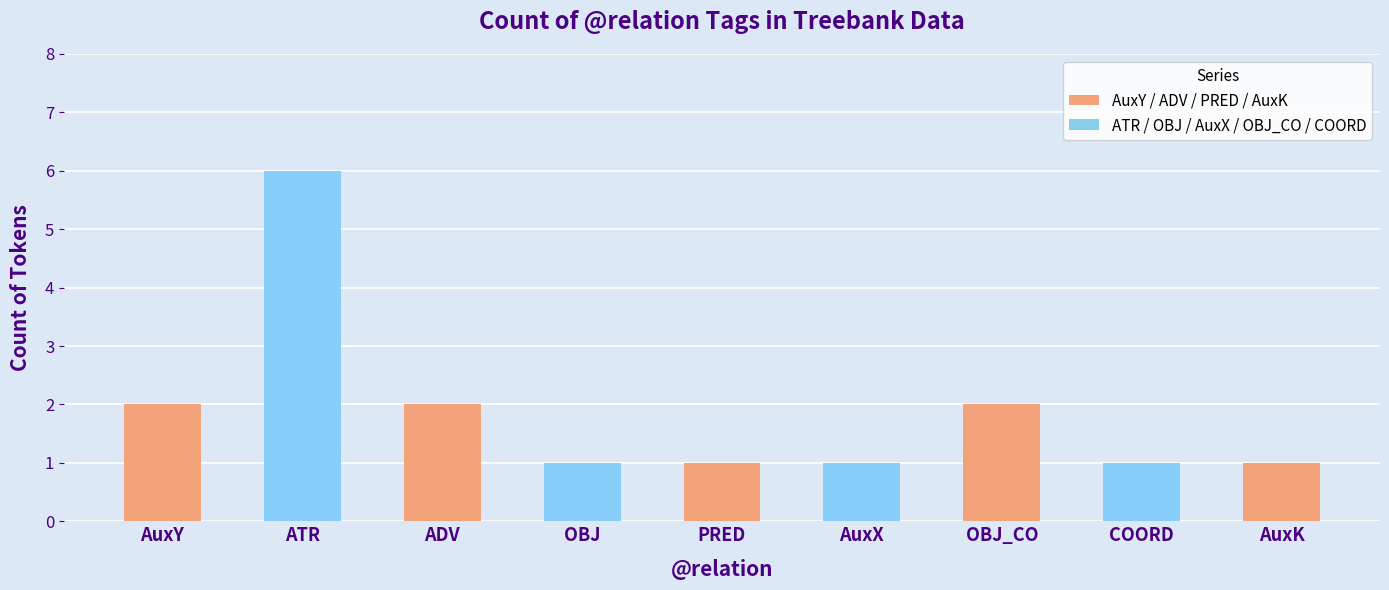

Reading left to right, what are all the values shown in this chart?

AuxY=2	ATR=6	ADV=2	OBJ=1	PRED=1	AuxX=1	OBJ_CO=2	COORD=1	AuxK=1